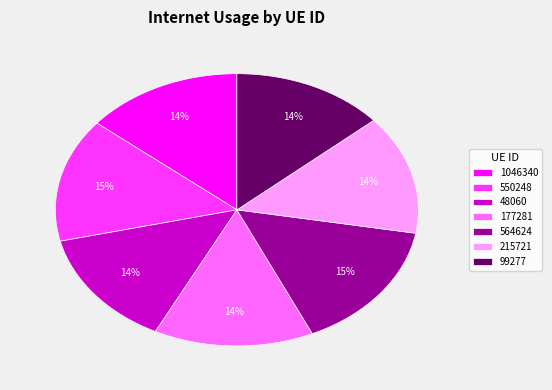

Is the sum of 550248 and 215721 greater than half?

No